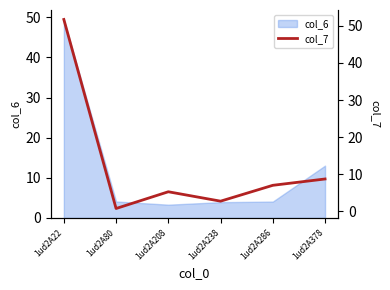

Read the value at 1ud2A80.

0.7